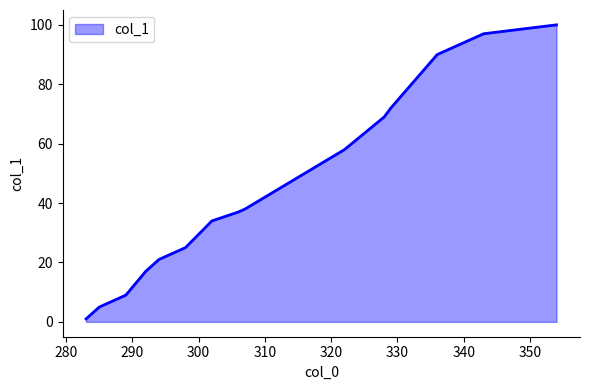

What is the difference between the maximum and minimum values?

99